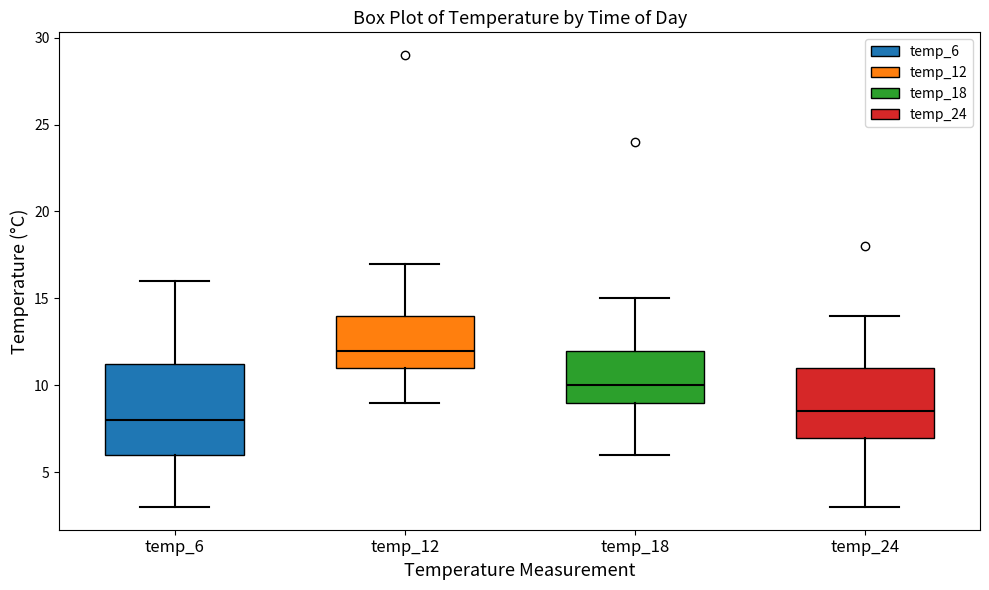

Which box has the lowest median line?

temp_6